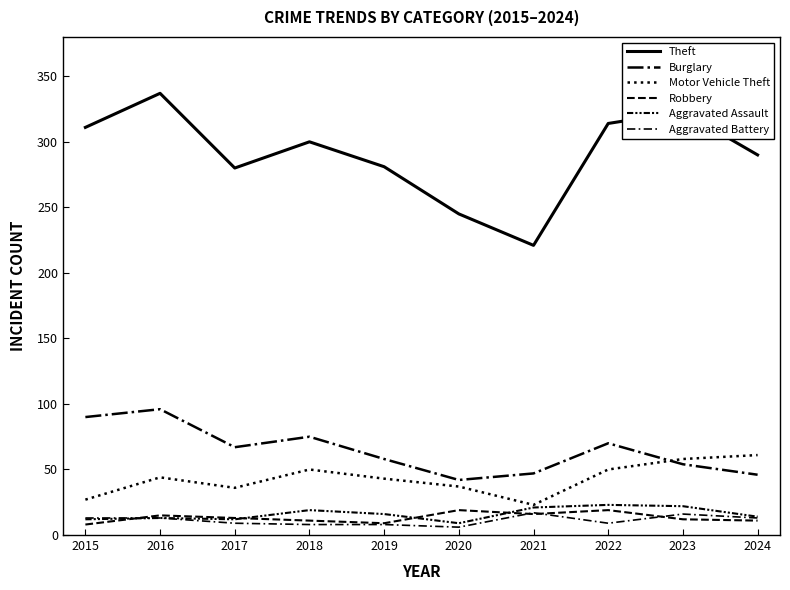

What is the total value across all series at 2022?

485